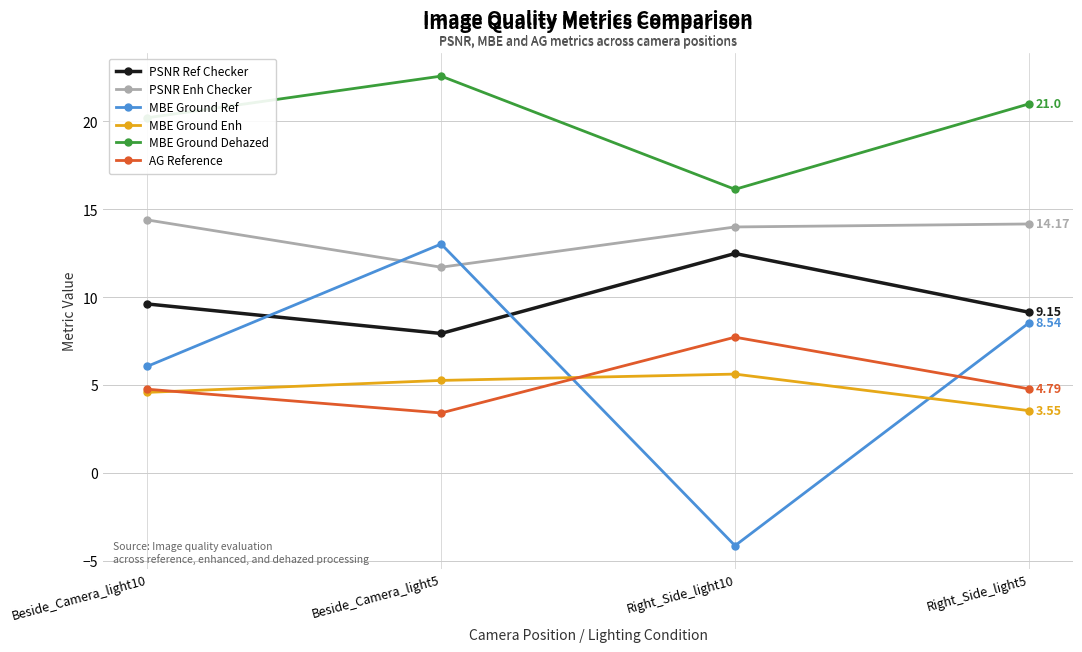

Which series changed the most between Right_Side_light10 and Right_Side_light5?

MBE Ground Ref